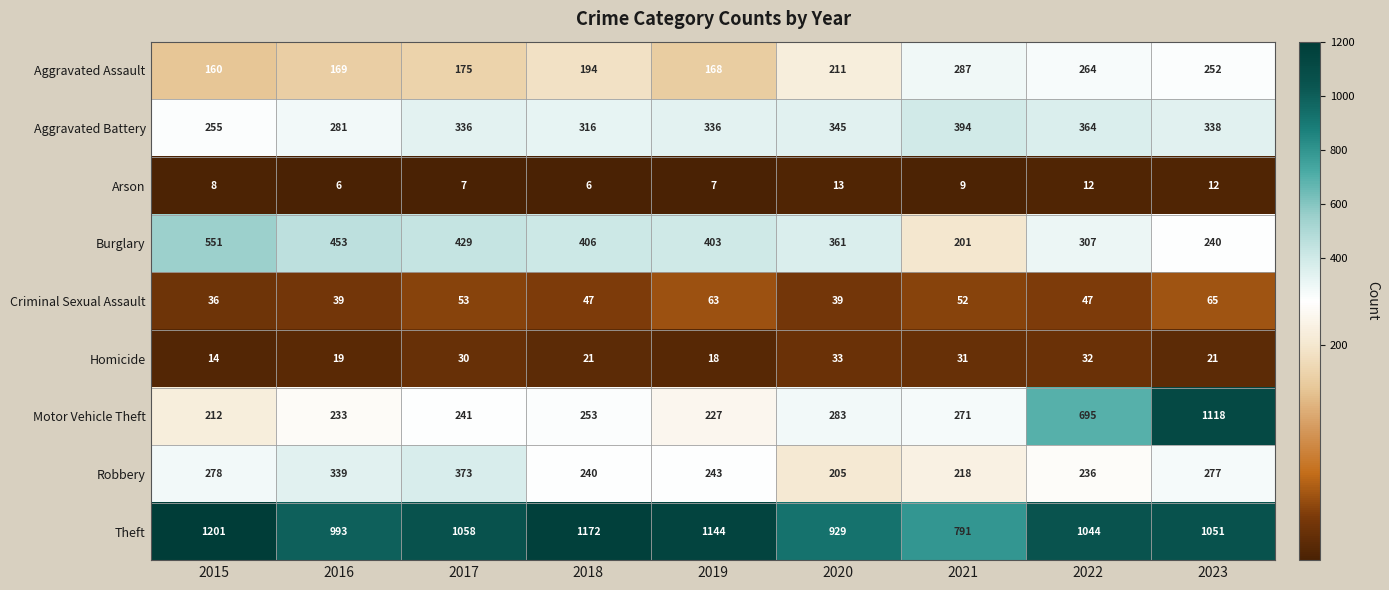

Is it true that Criminal Sexual Assault equals 64 at 2020?

False